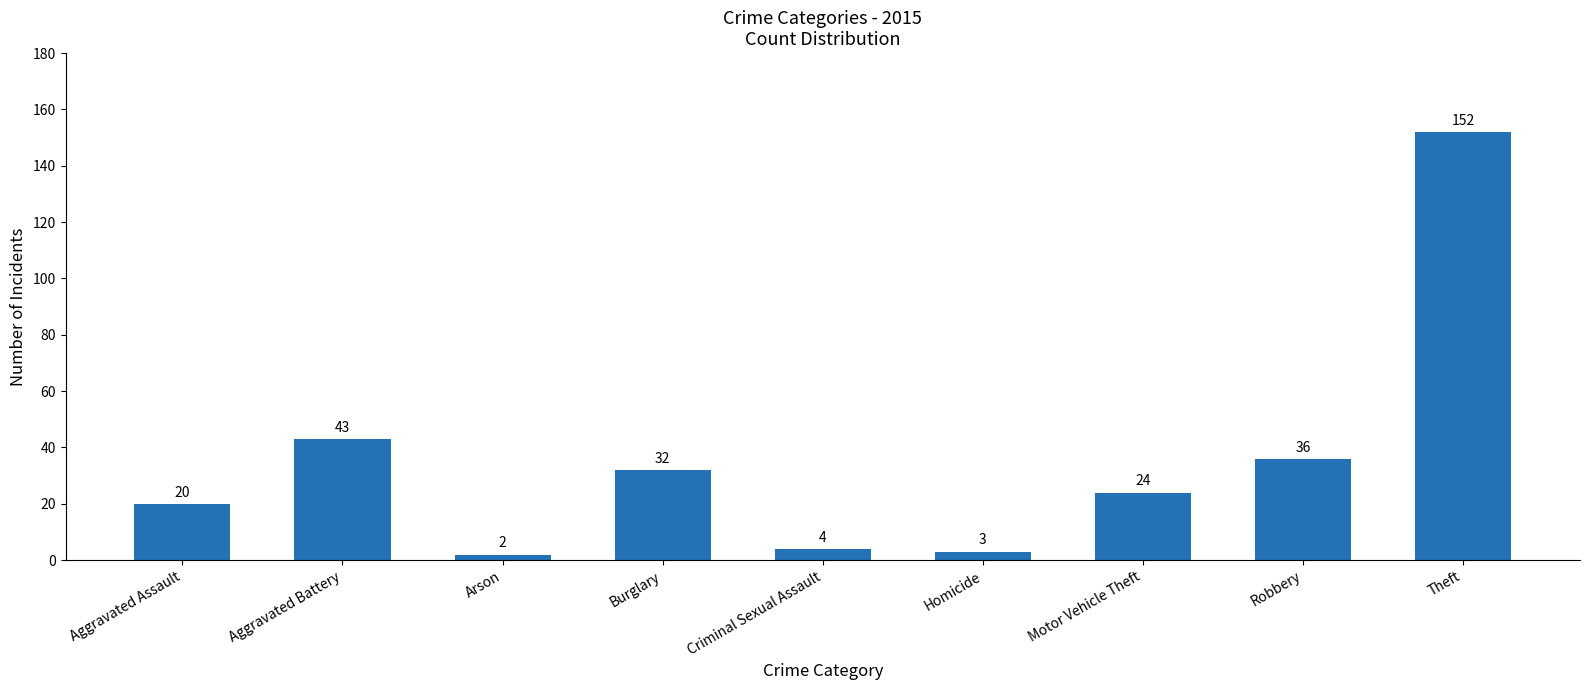

At which label is the value closest to 77?

Aggravated Battery